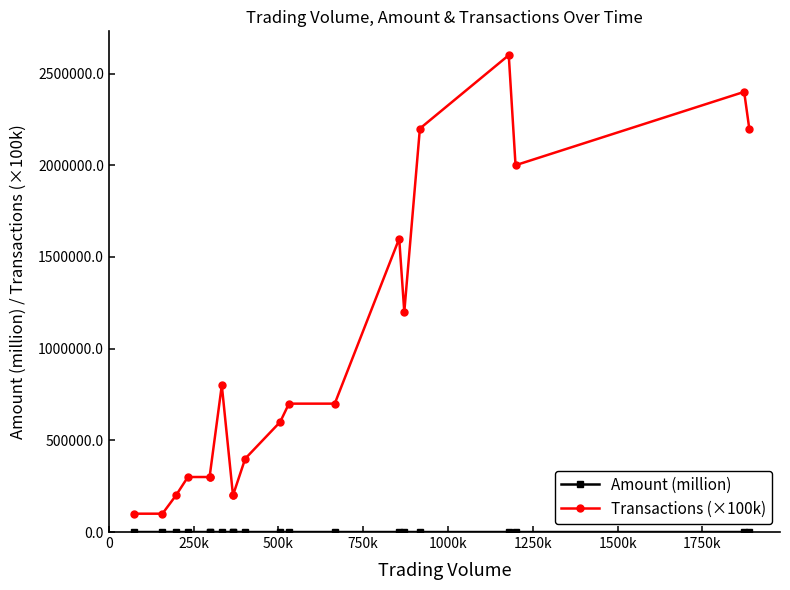

Is it true that Amount (million) equals 3.2 at 14?

False